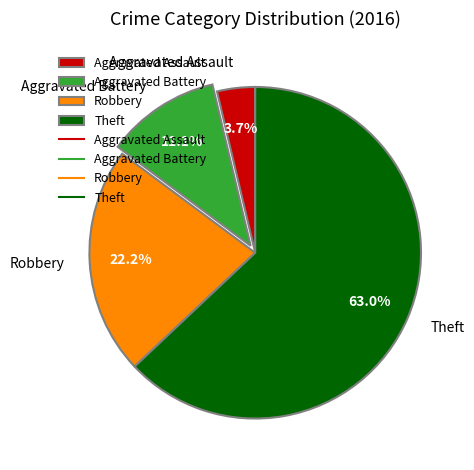

Does any single category account for the majority?

Yes